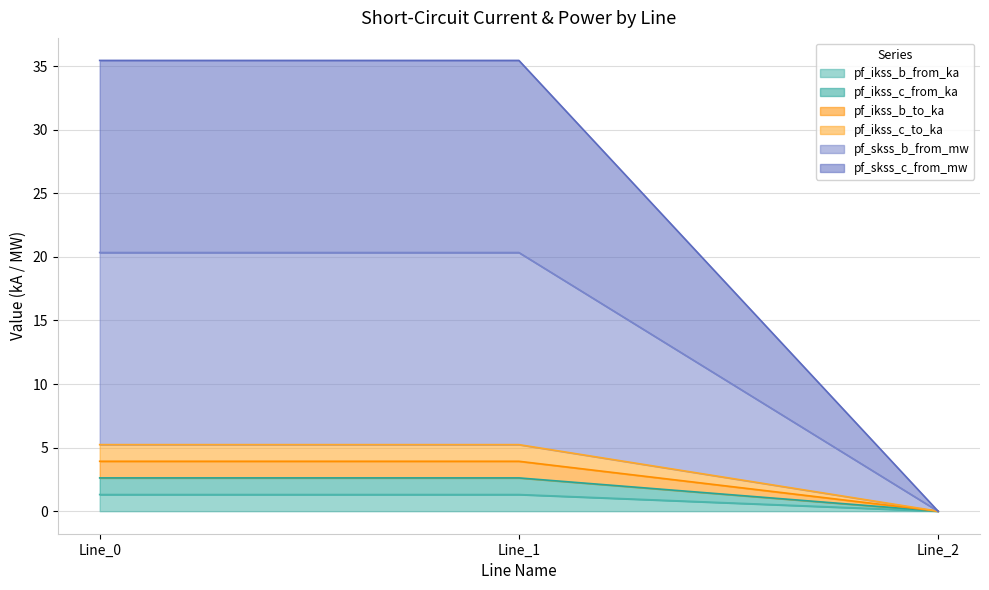

Does the chart display data point markers on the line(s)?

No